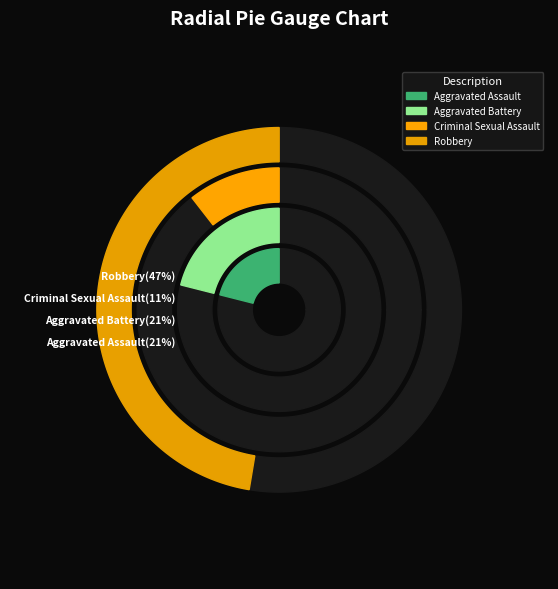

True or false: Aggravated Battery accounts for 21% of the total.

True